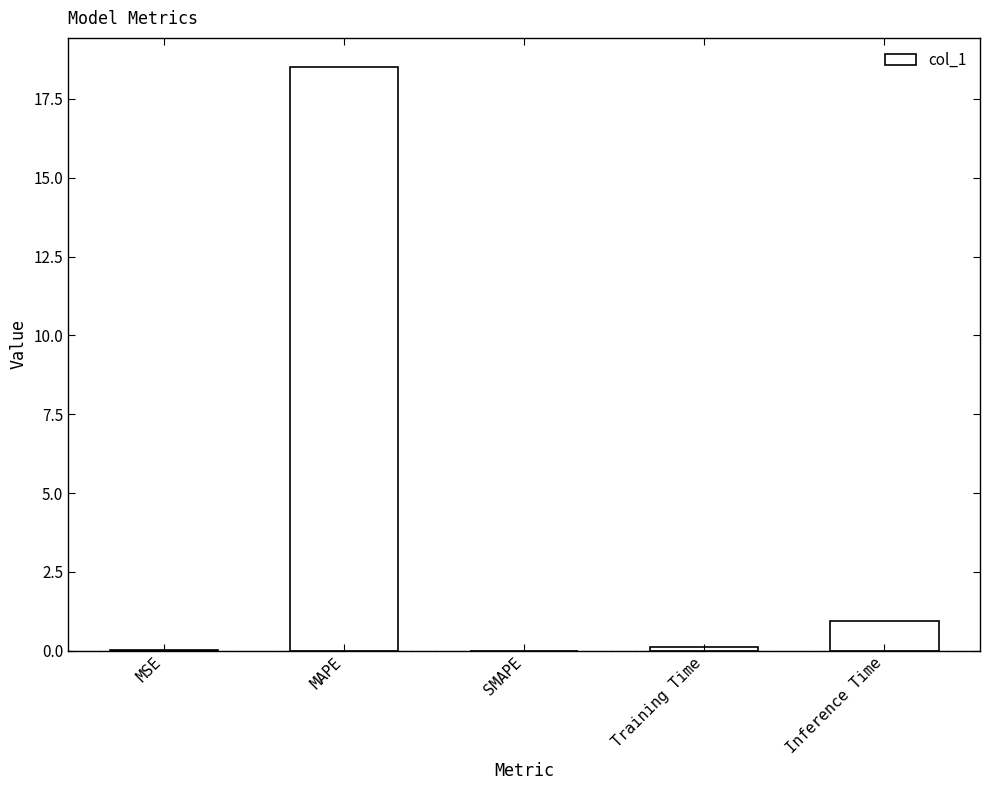

What is the sum of all values?

19.6